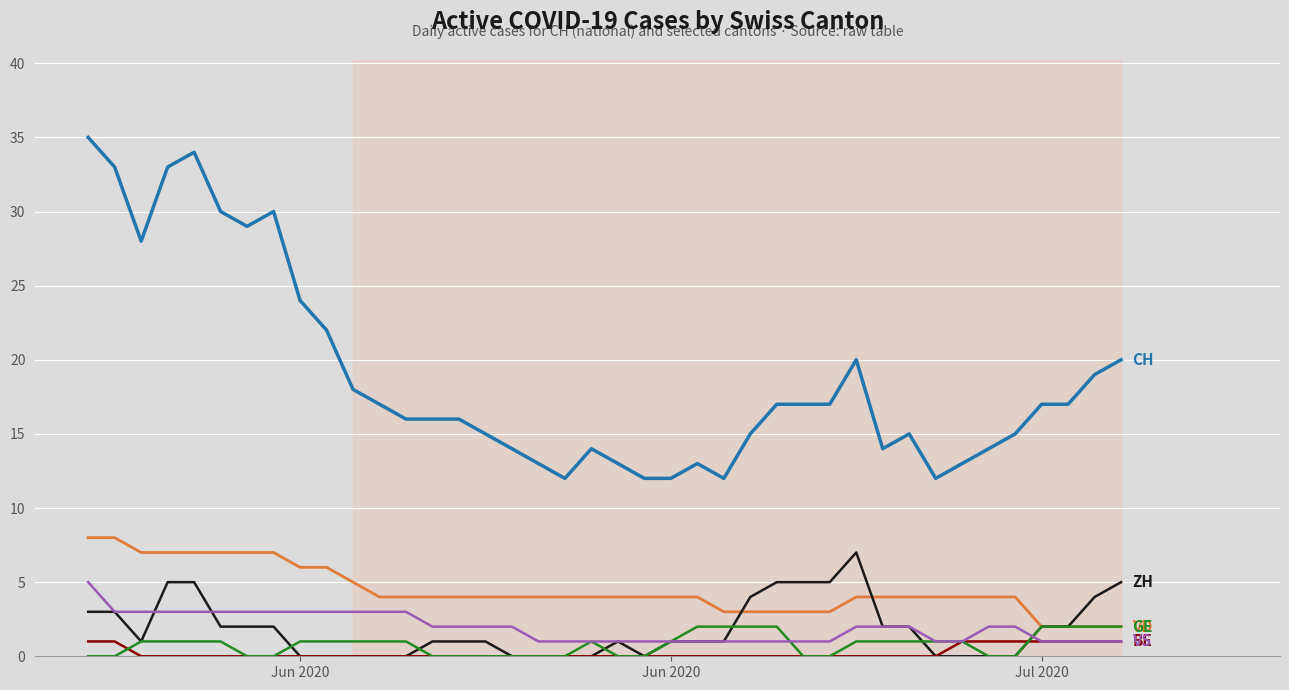

What is the maximum value shown in the chart?

35